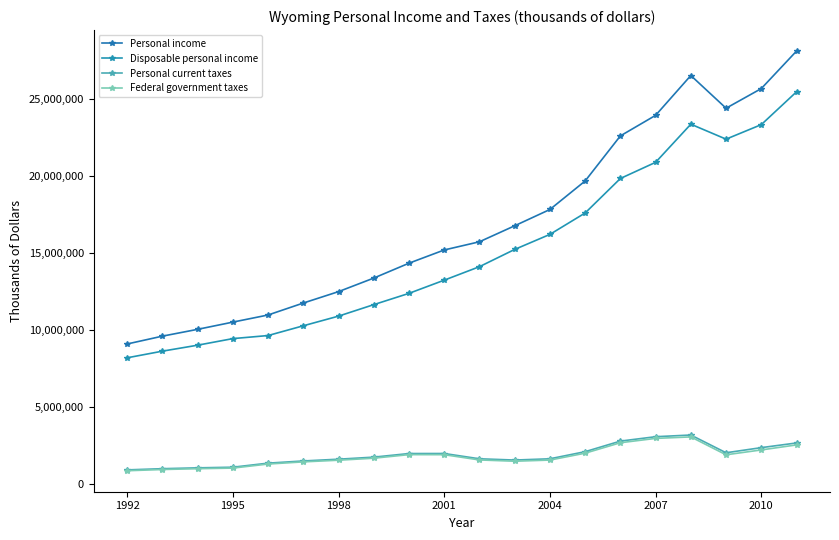

Count the number of categories in the chart.

20